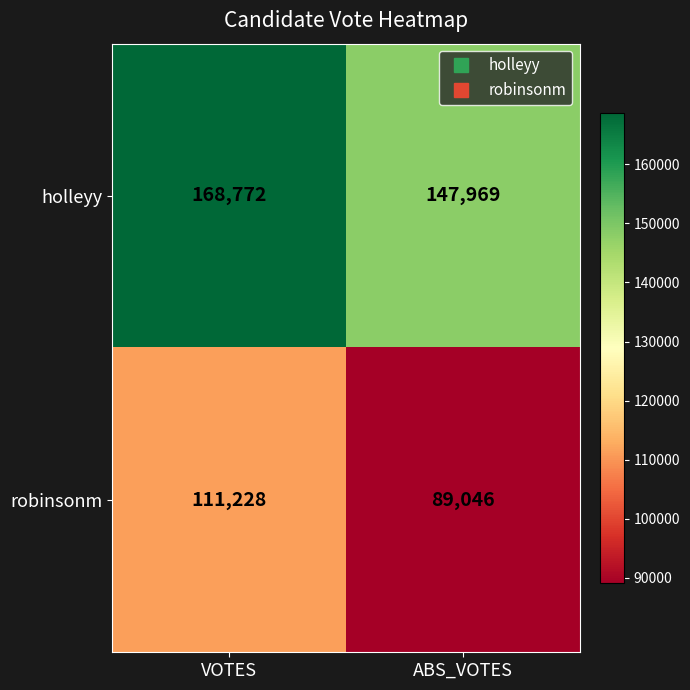

What is the total value across all series at ABS_VOTES?

237015